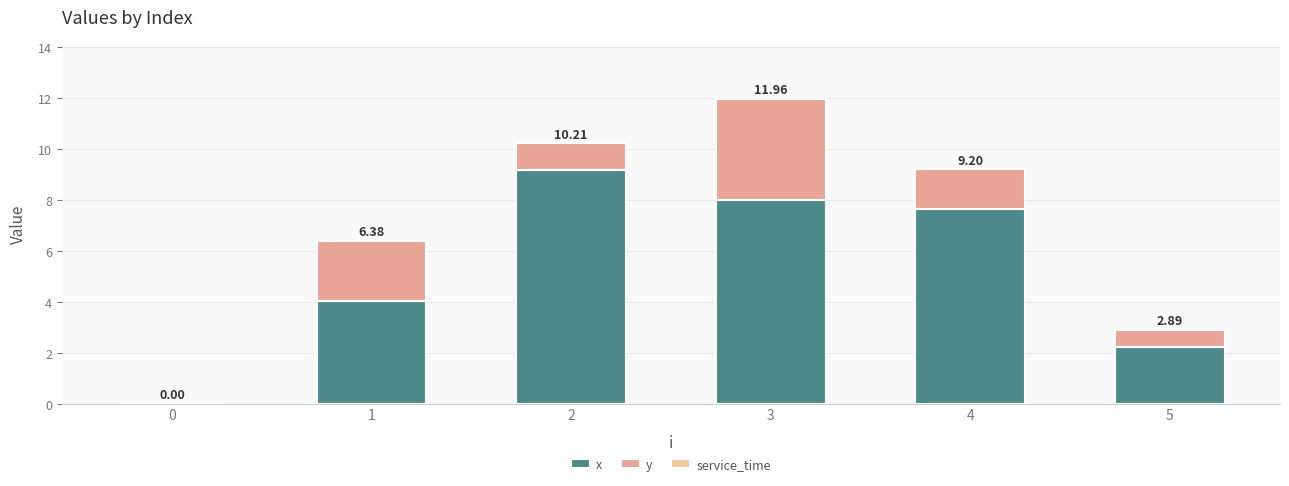

Are the bars horizontal?

No